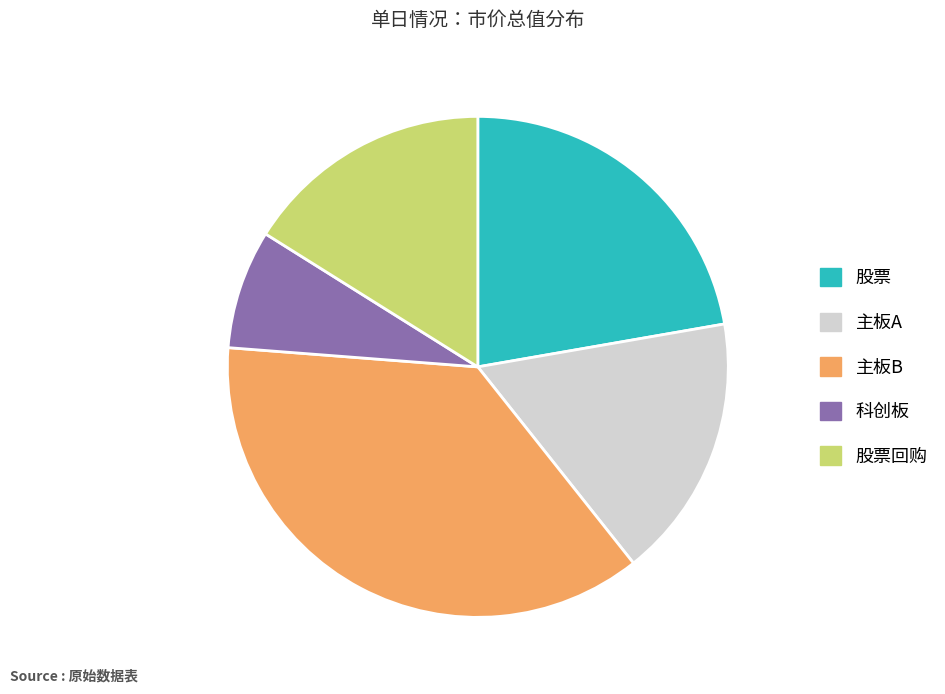

How many segments does this pie chart have?

5